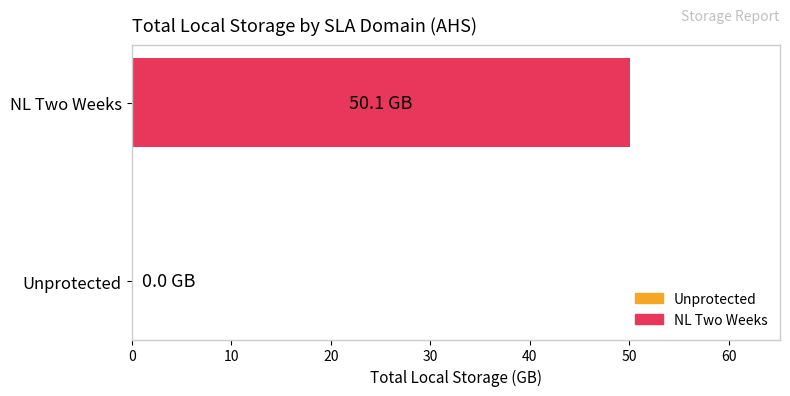

What value does the data have at NL Two Weeks?

50.1